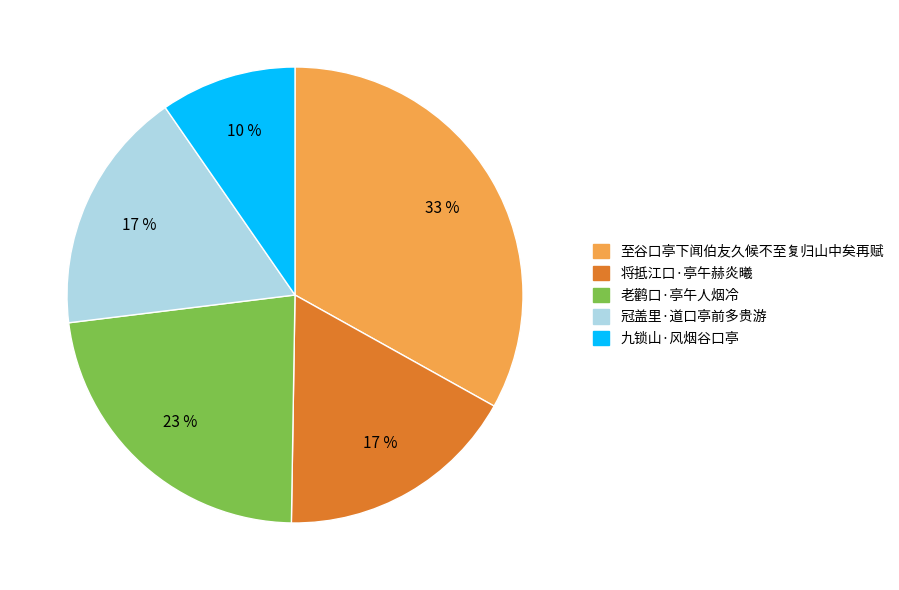

Is the sum of 九锁山·风烟谷口亭 and 将抵江口·亭午赫炎曦 greater than half?

No